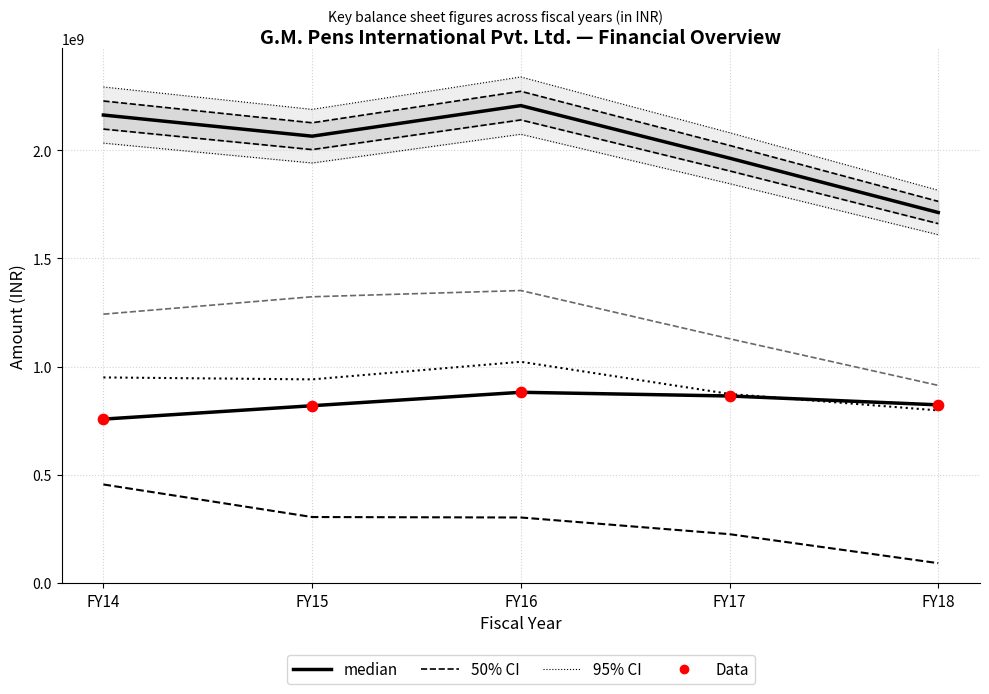

Which series contains the highest Y value?

Total equity and liabilities (median)